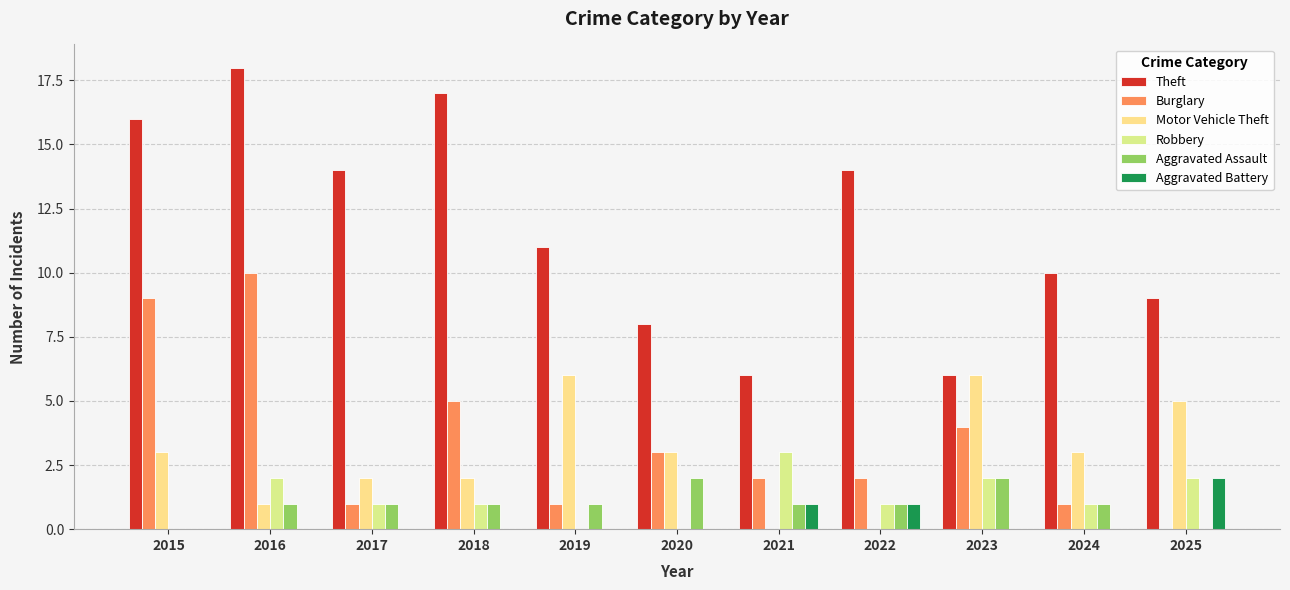

Between 2019 and 2020, which is larger?

2019